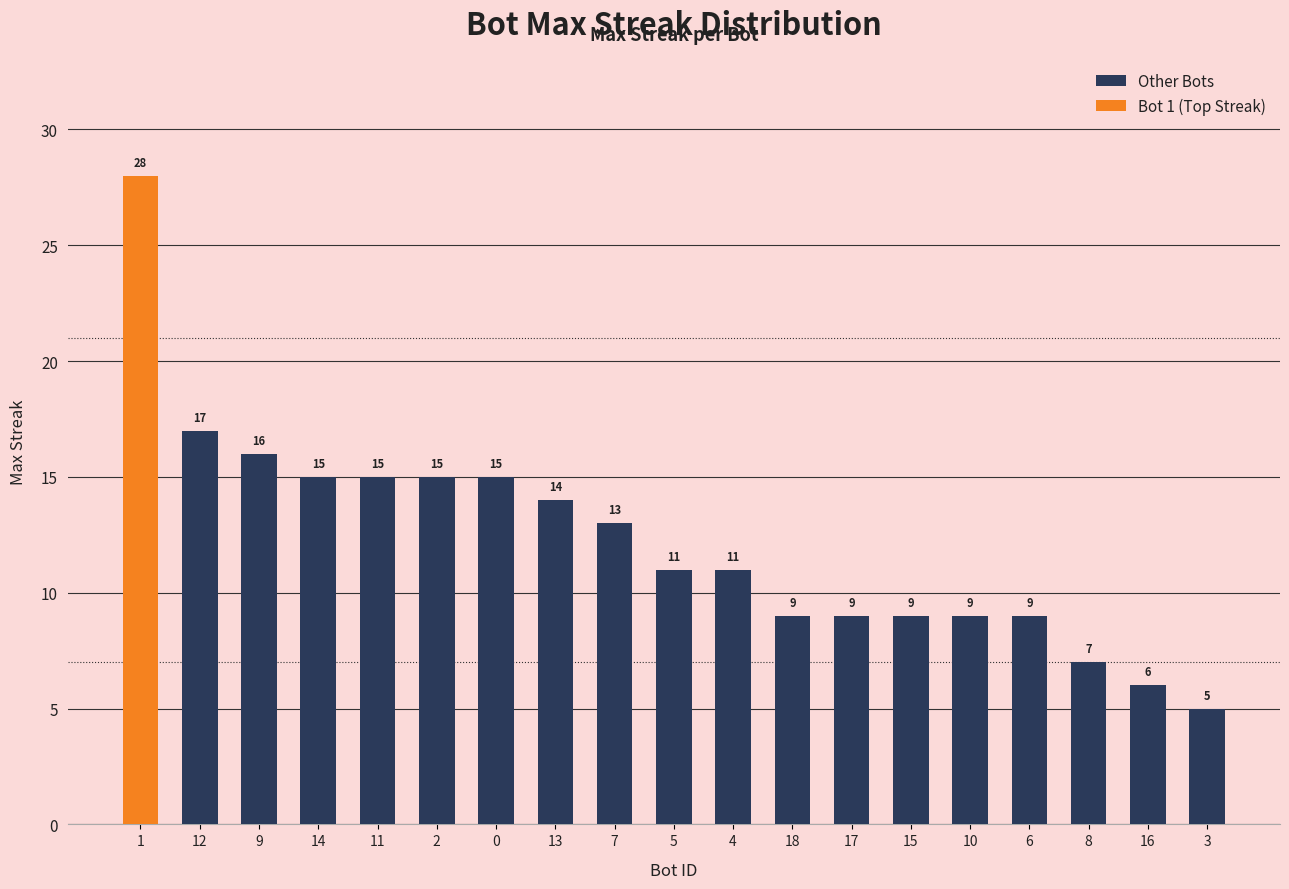

Which has a higher value, 17 or 8?

17